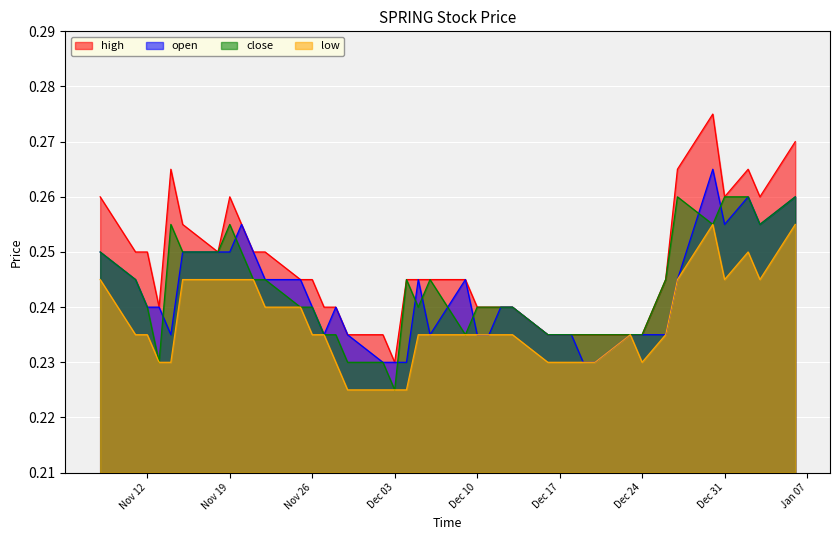

What is the label of the 16th point from the left?

2019-11-29